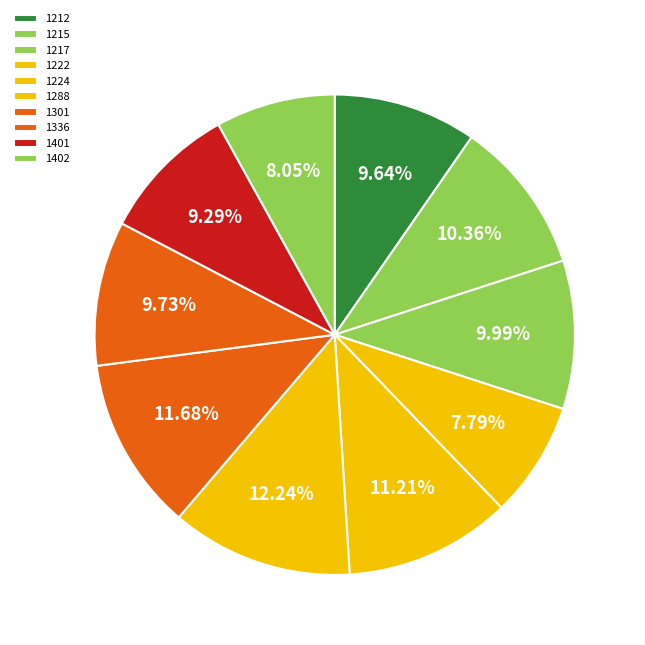

Rank the categories by value from lowest to highest.

1222, 1402, 1401, 1212, 1336, 1217, 1215, 1224, 1301, 1288